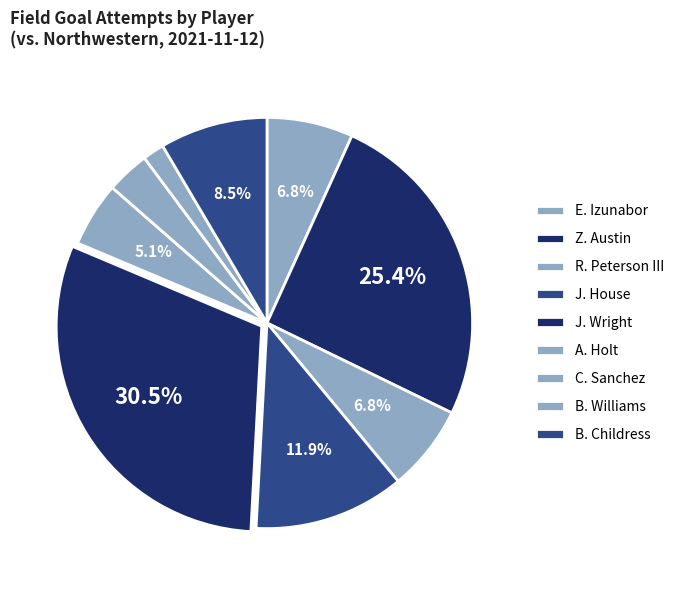

Is it true that A. Holt is 17% of the pie?

False